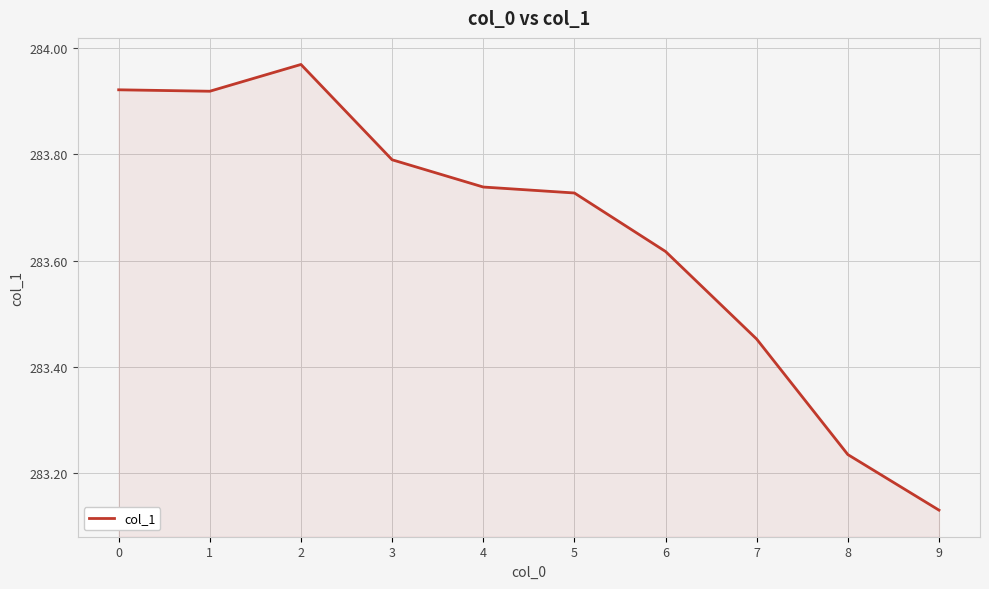

Which category has the lowest value across all series?

9